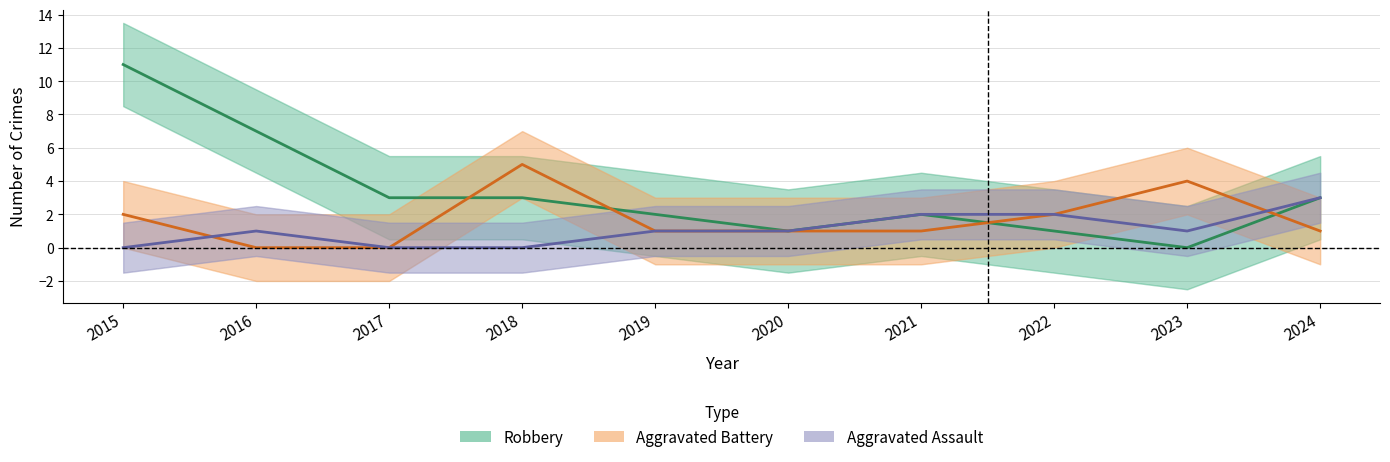

Which series changed the most between 2018 and 2024?

Aggravated Battery